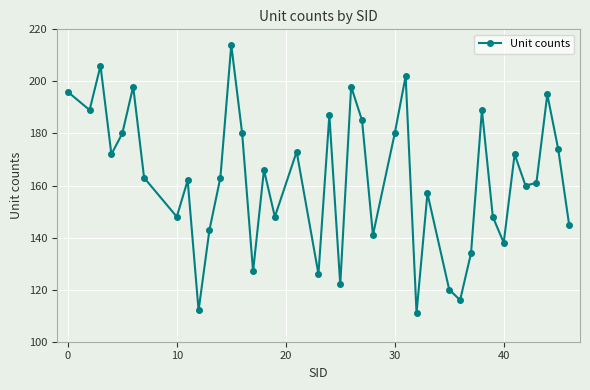

What is the maximum value shown in the chart?

214